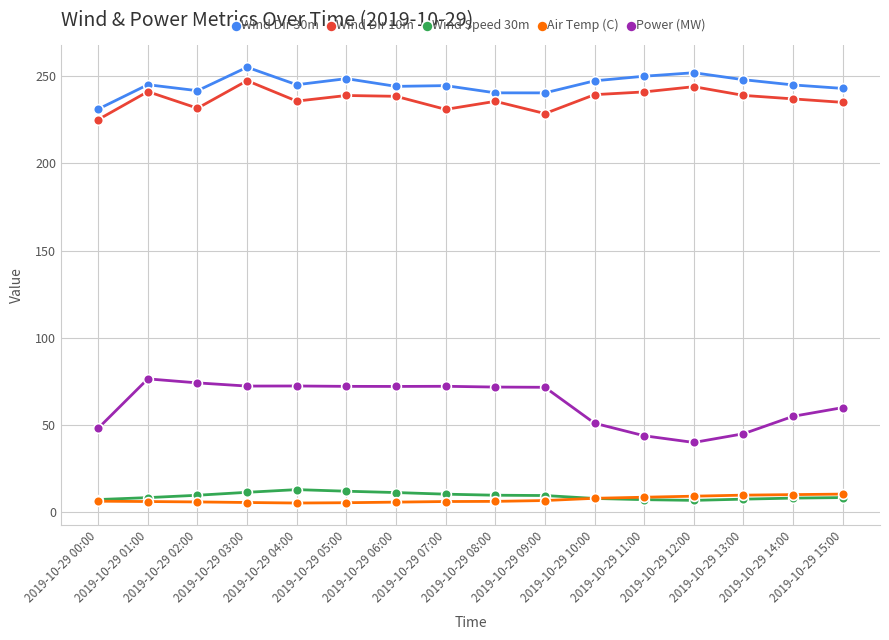

How many series are shown in this chart?

5